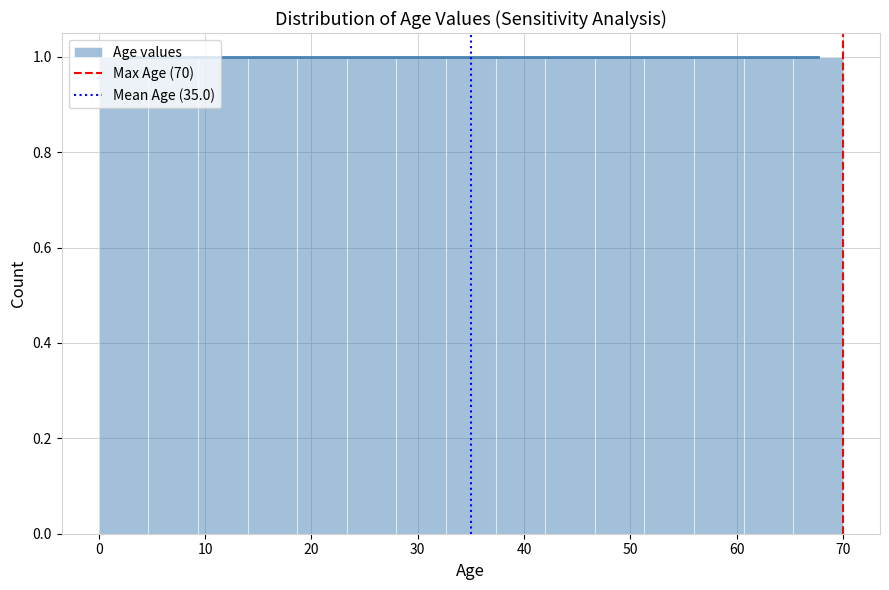

Reading left to right, list every bar in this chart as the range it spans on the x-axis followed by its height. Neither the bar edges nor the heights are printed on the chart, so give them approximately, as read against the axes.

0 to 5: 1
5 to 9: 1
9 to 14: 1
14 to 19: 1
19 to 23: 1
23 to 28: 1
28 to 33: 1
33 to 37: 1
37 to 42: 1
42 to 47: 1
47 to 51: 1
51 to 56: 1
56 to 61: 1
61 to 65: 1
65 to 70: 1